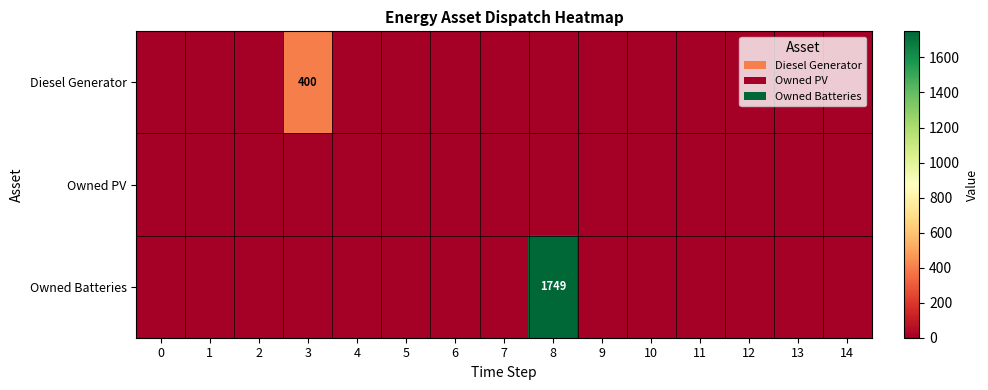

The Owned Batteries series shows 0 at 12. True or false?

True